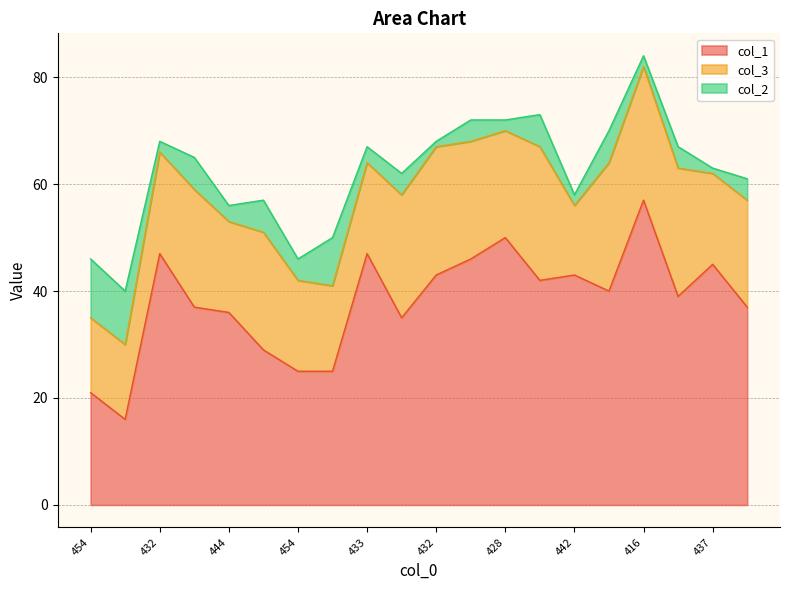

What is the value of the col_3 point at the 19th from the left?

17